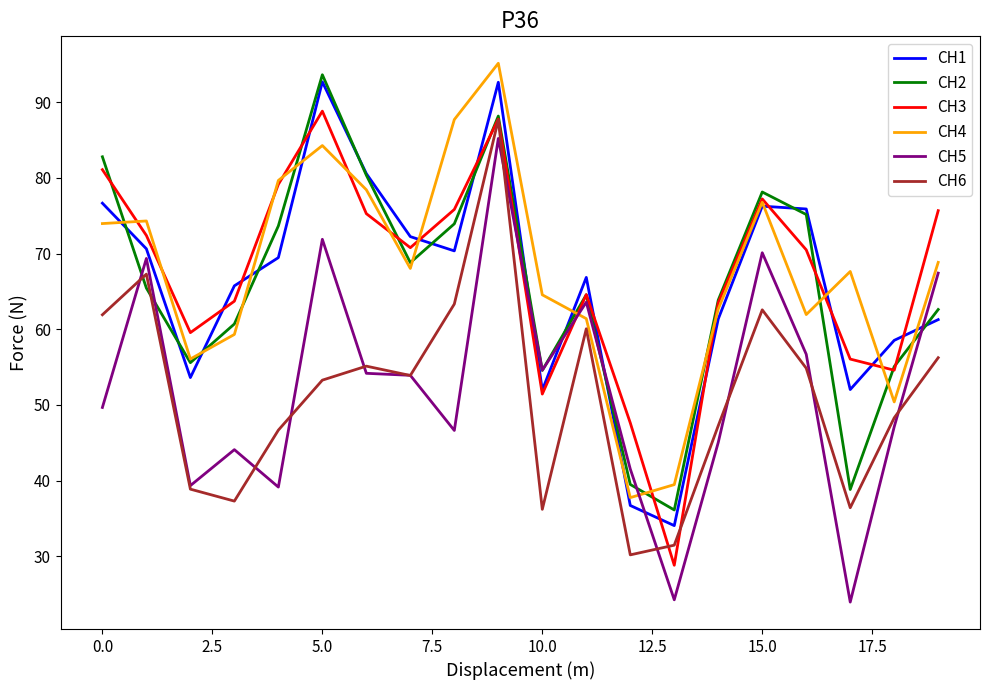

What is the greatest value displayed?

95.1